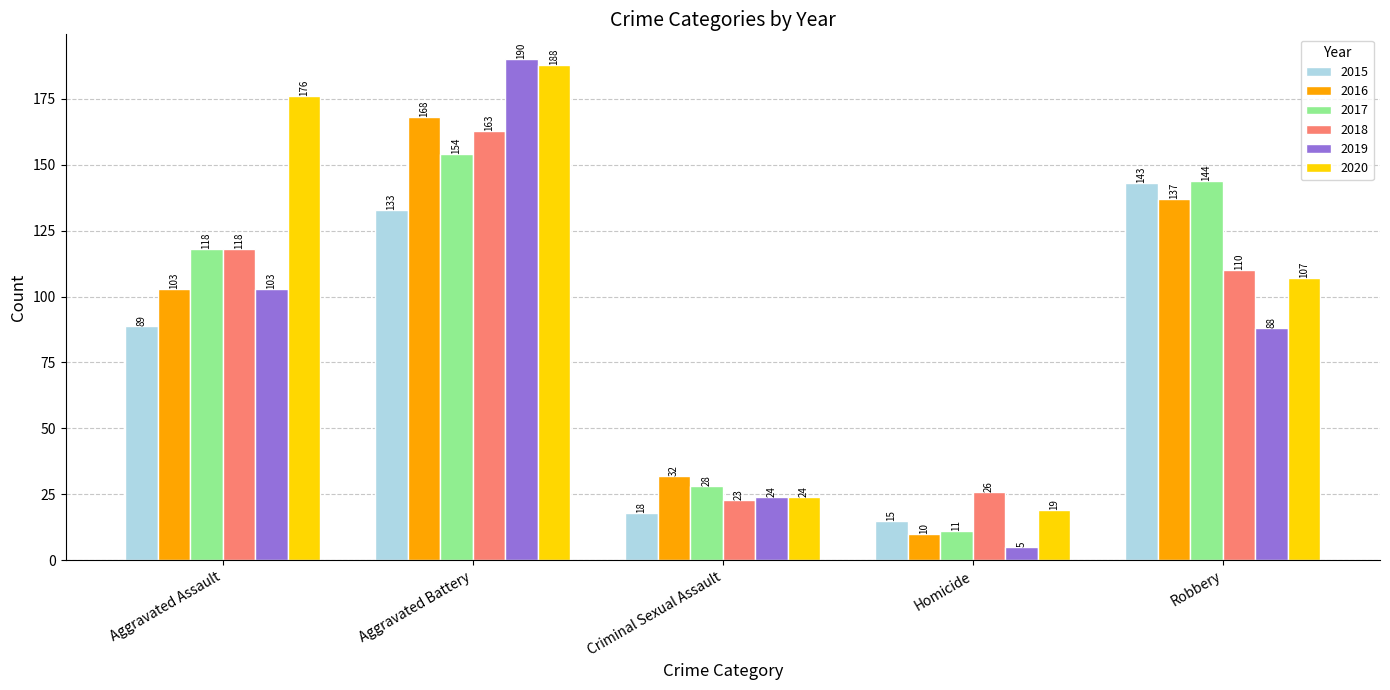

Which label corresponds to the smallest value in the chart?

Homicide